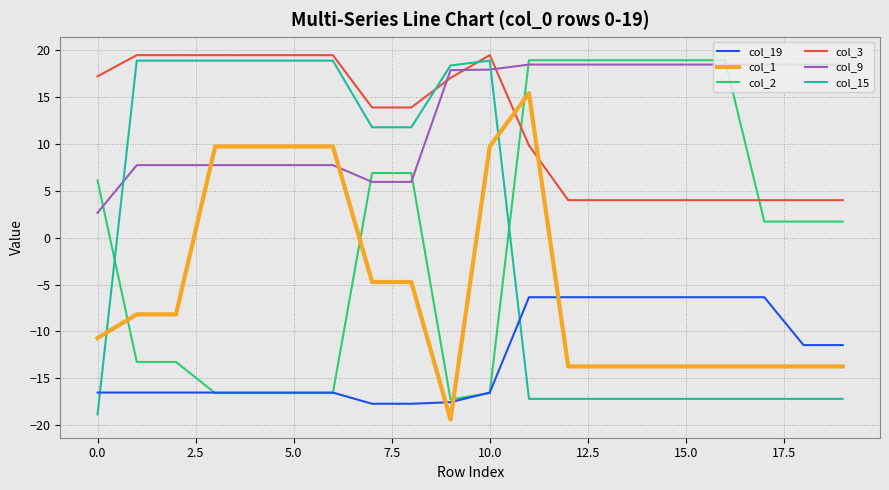

What is the smallest value displayed?

-19.4